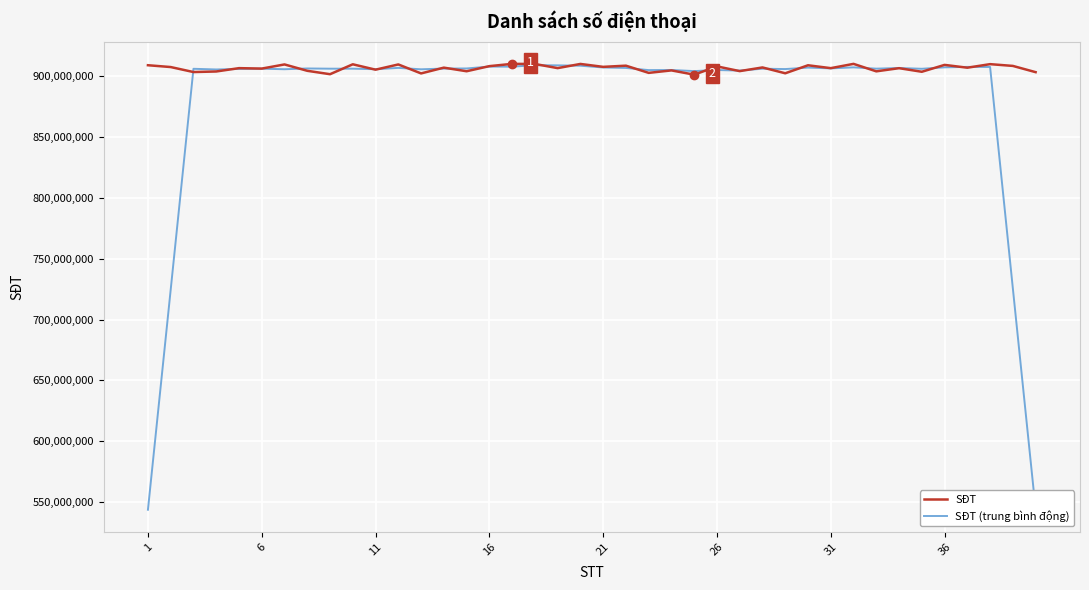

True or false: SĐT and SĐT (trung bình động) intersect in this chart.

True